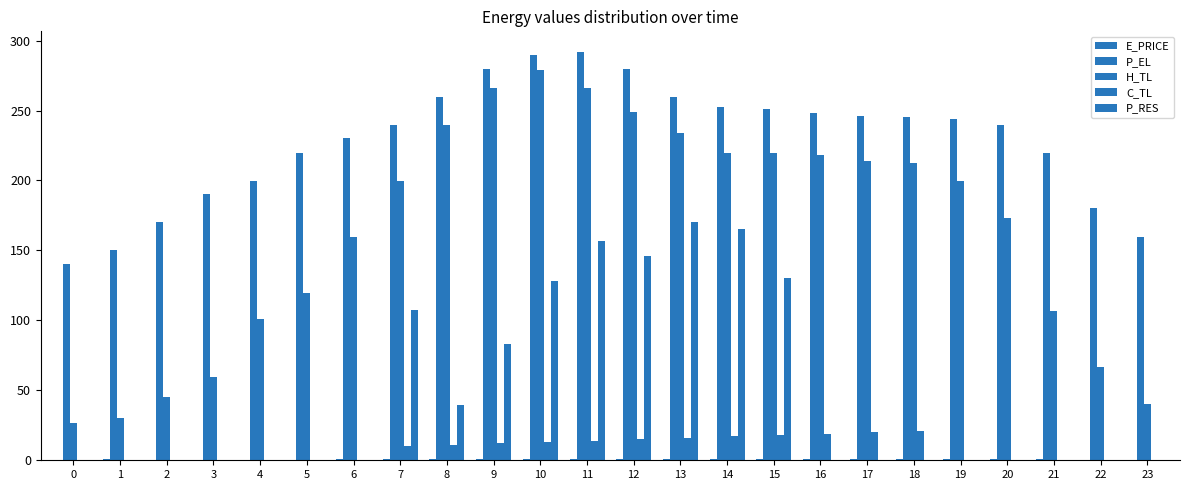

Where does the H_TL series first go above 199?

7